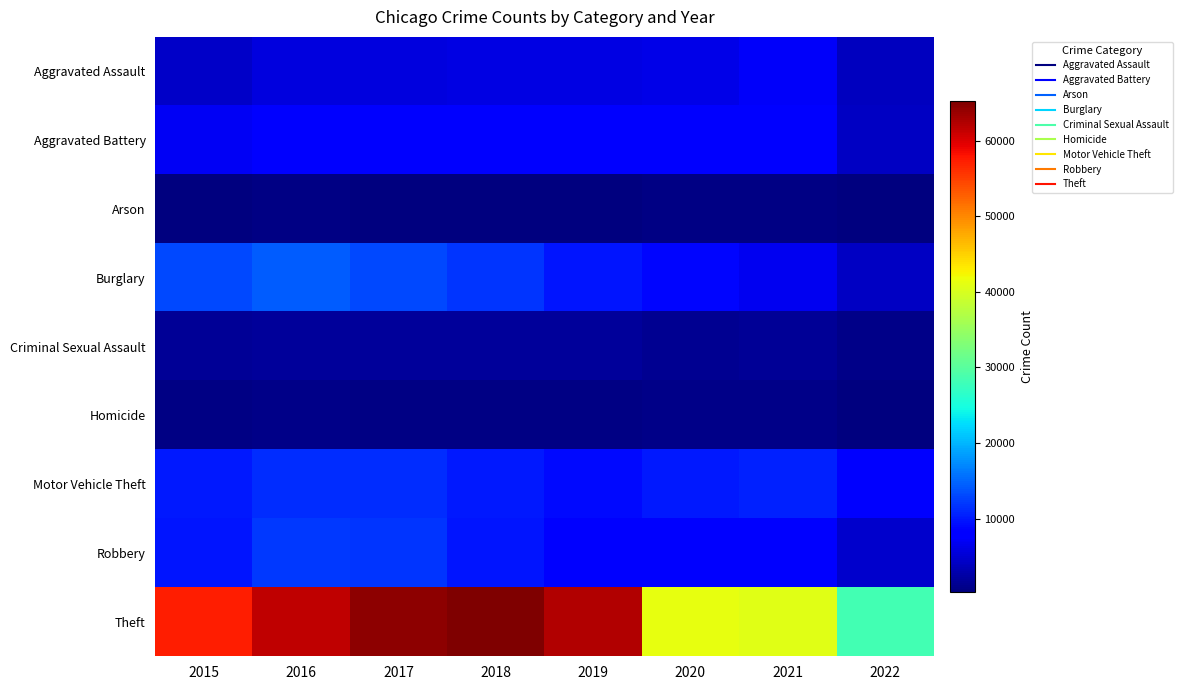

Rank the series at 2021 from lowest to highest value.

Arson, Homicide, Criminal Sexual Assault, Burglary, Aggravated Assault, Robbery, Aggravated Battery, Motor Vehicle Theft, Theft